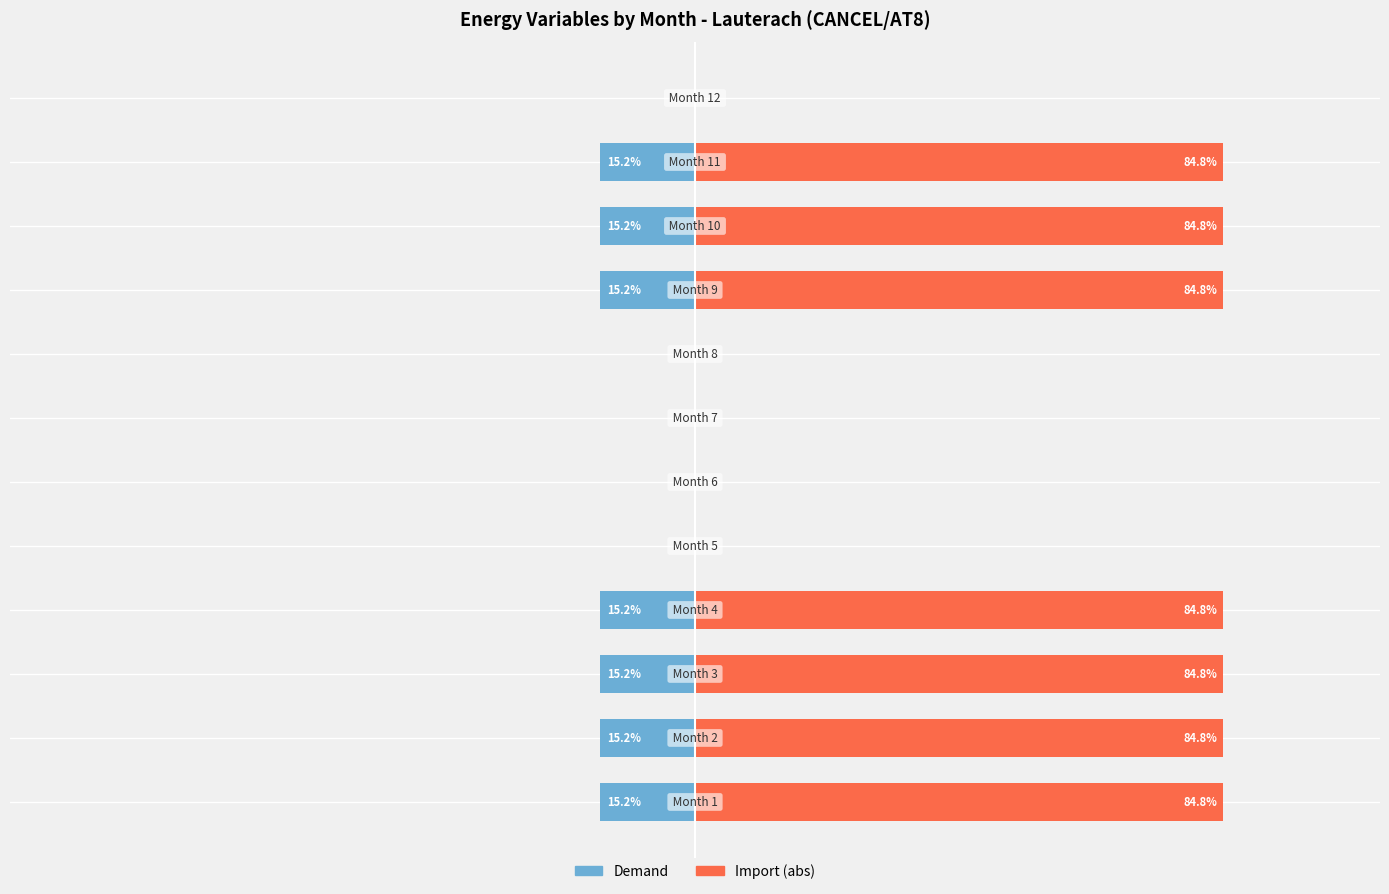

Which series has the widest spread of values?

Import (abs)